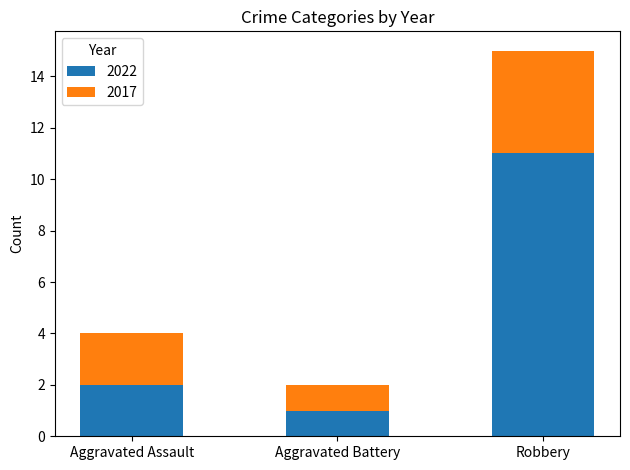

List the labels in order of 2022 value, largest first.

Robbery, Aggravated Assault, Aggravated Battery